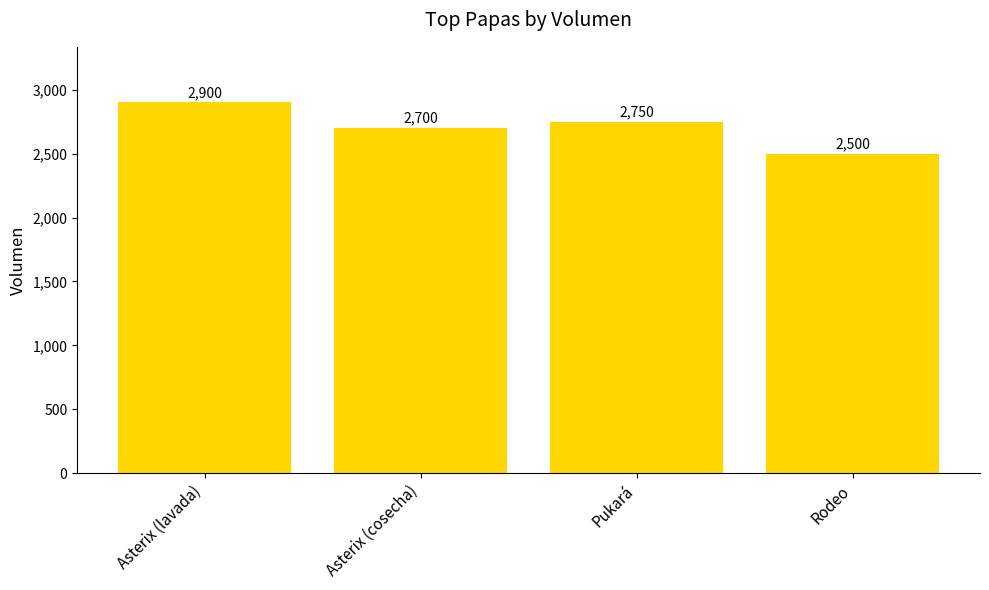

Does the chart contain any negative values?

No